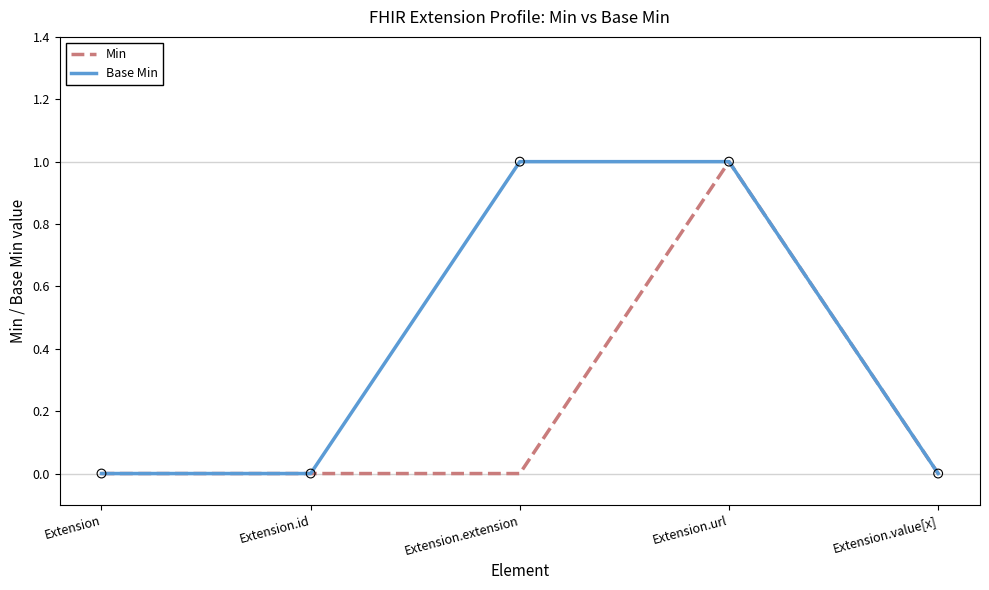

Which series changed the most between Extension.id and Extension.extension?

Base Min